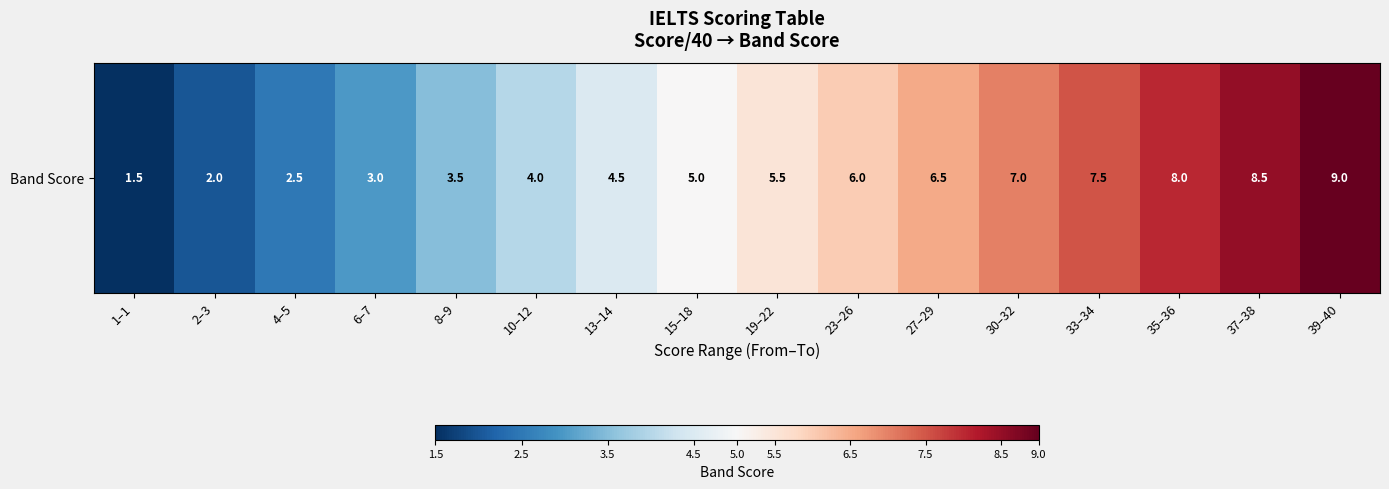

Reading left to right, extract all data points from this chart.

1–1=1.5	2–3=2.0	4–5=2.5	6–7=3.0	8–9=3.5	10–12=4.0	13–14=4.5	15–18=5.0	19–22=5.5	23–26=6.0	27–29=6.5	30–32=7.0	33–34=7.5	35–36=8.0	37–38=8.5	39–40=9.0